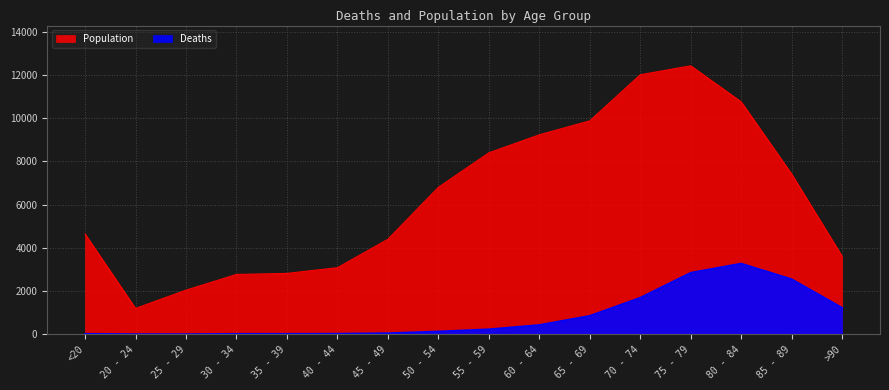

What is the label of the 8th point from the left?

50 - 54